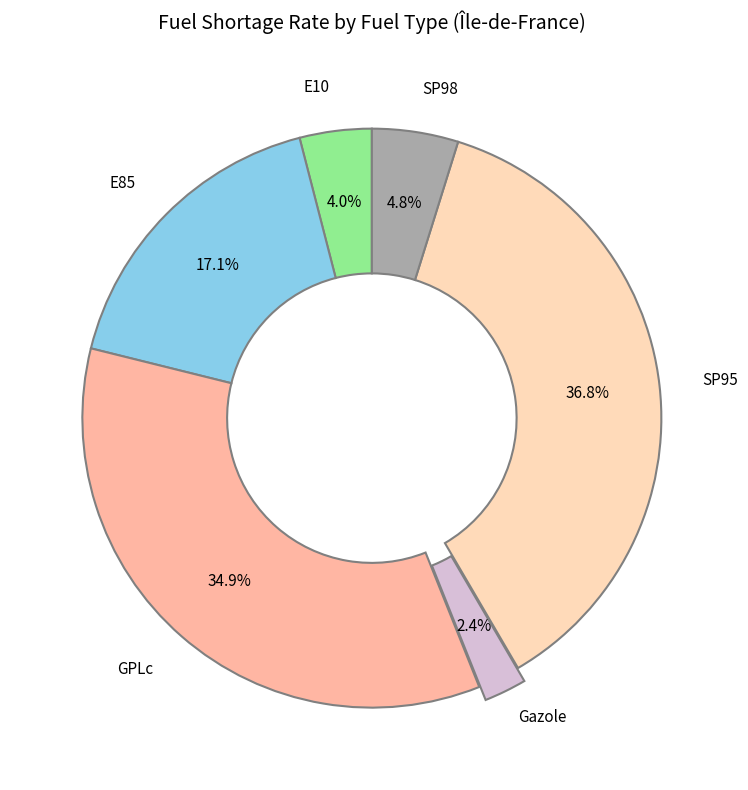

Is there a majority slice in this chart?

No